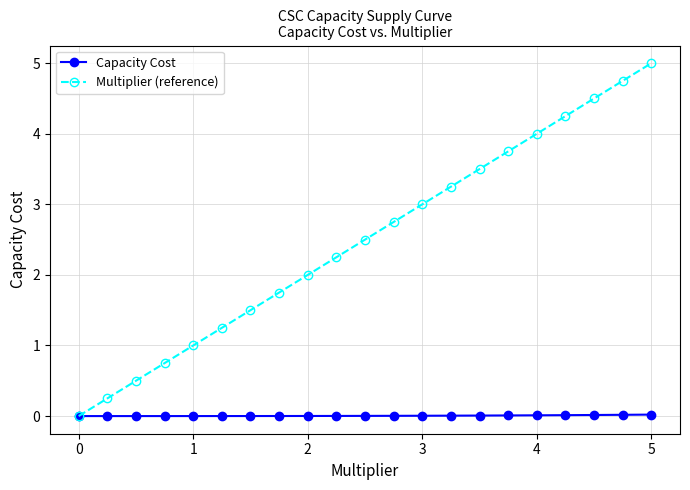

Which series has the widest spread of values?

Multiplier (reference)